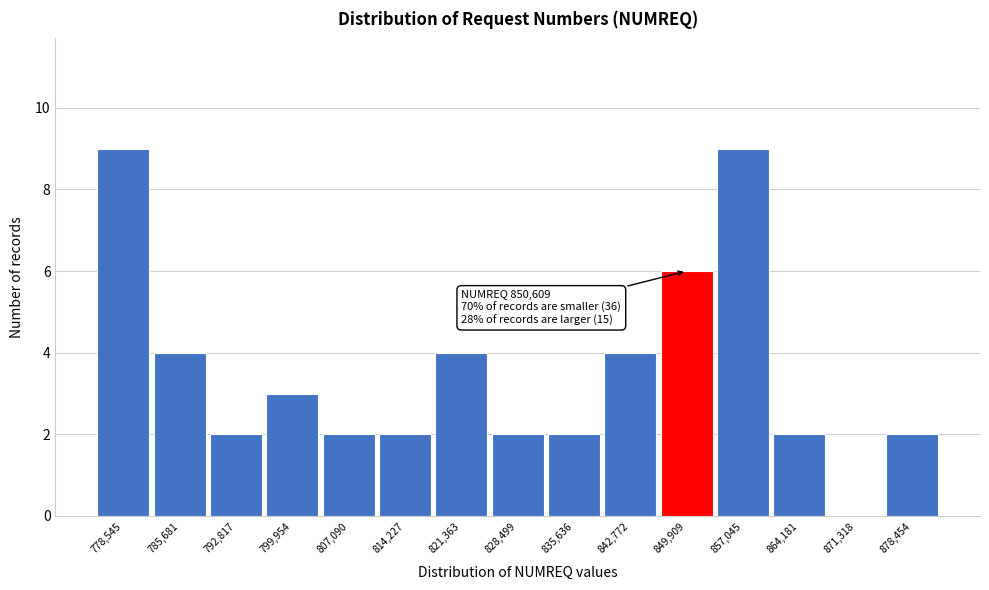

Reading right to left, list all the values displayed in this chart.

878,454=2	871,318=0	864,181=2	857,045=9	849,909=6	842,772=4	835,636=2	828,499=2	821,363=4	814,227=2	807,090=2	799,954=3	792,817=2	785,681=4	778,545=9